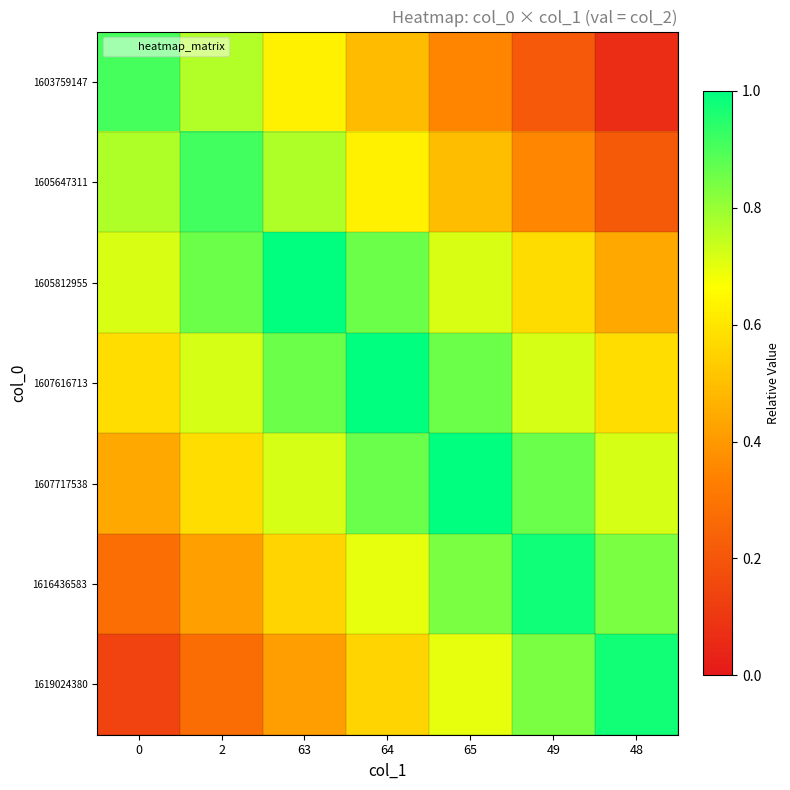

Which has a higher value, 49 or 64?

64